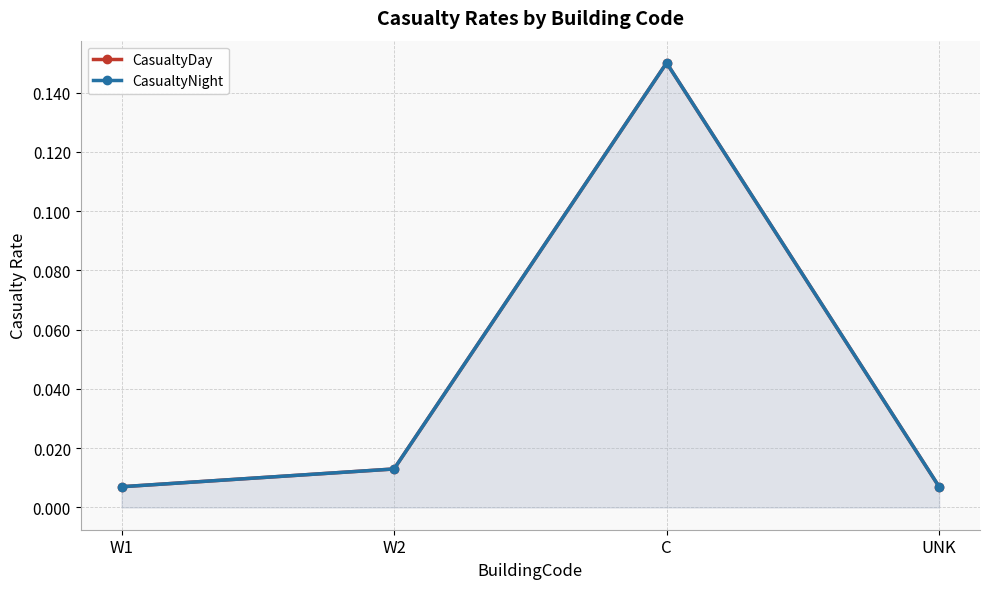

How many lines are shown in the chart?

2